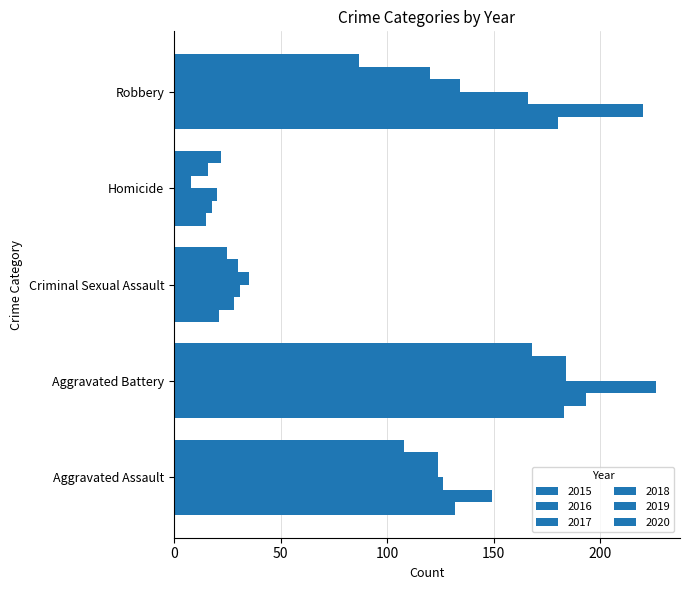

What is the label of the 4th bar from the left?

Homicide